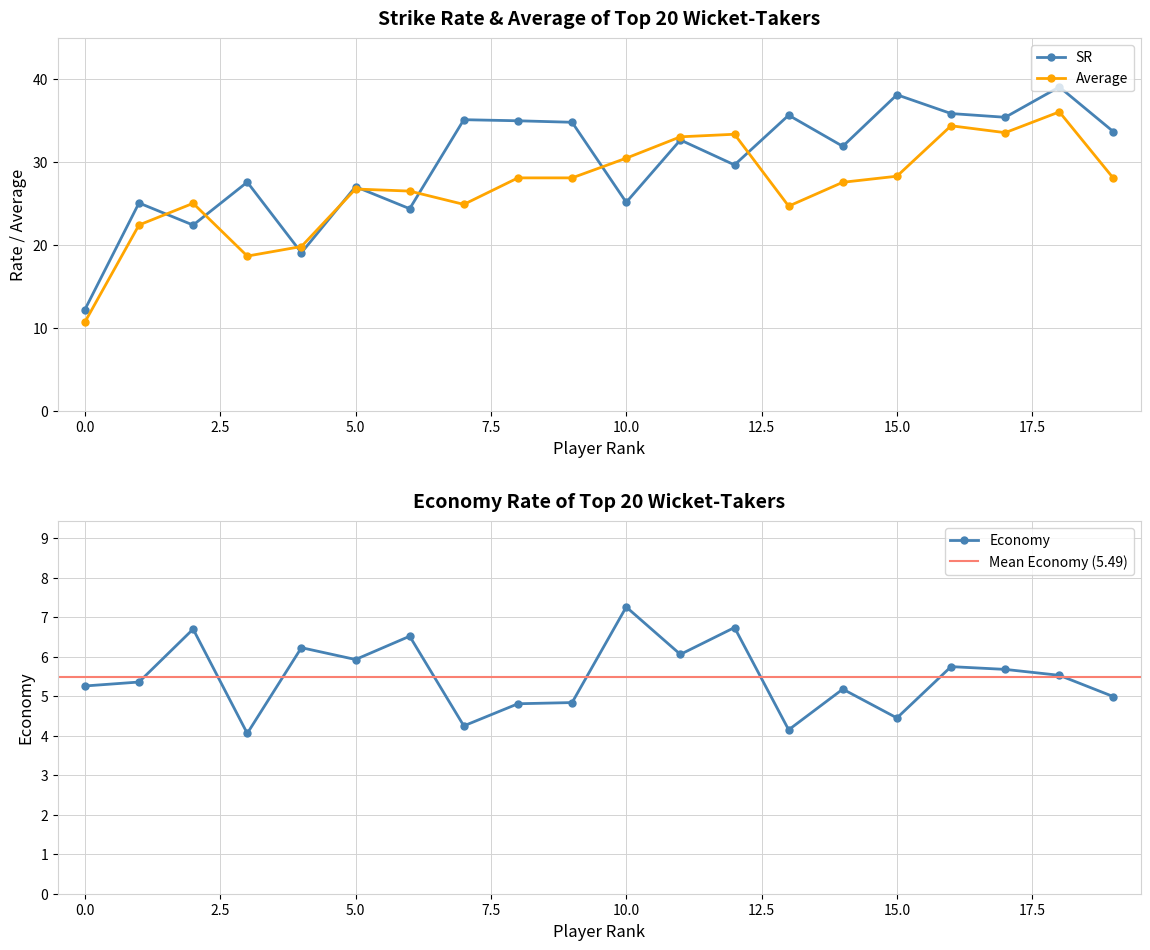

The SR series shows 21.5 at 18. True or false?

False